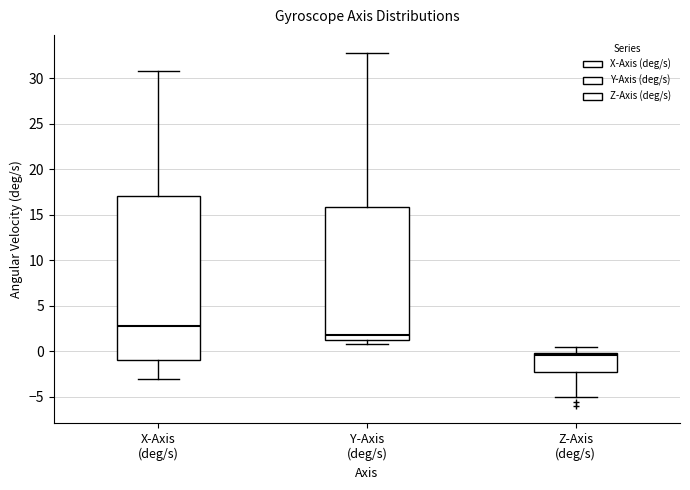

Reading left to right, read every box against the y-axis: the position of its median line, the range the box covers, and the ends of its whiskers. The values are not printed on the chart, so give them approximately, as read against the axis.

X-Axis (deg/s): median 3.0, box -1.0 to 17.0, whiskers -3.0 to 31.0
Y-Axis (deg/s): median 2.0, box 1.5 to 16.0, whiskers 1.0 to 33.0
Z-Axis (deg/s): median -0.5, box -2.0 to 0.0, whiskers -5.0 to 0.5